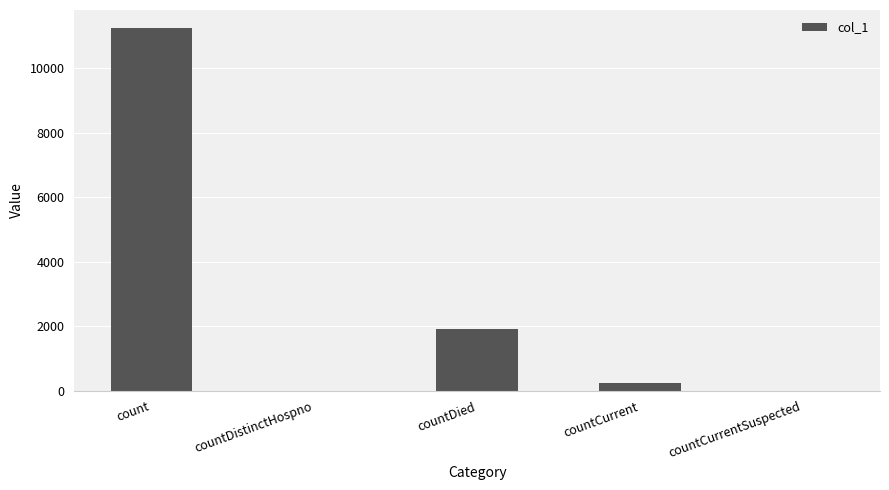

At which label does the data first exceed 238?

count